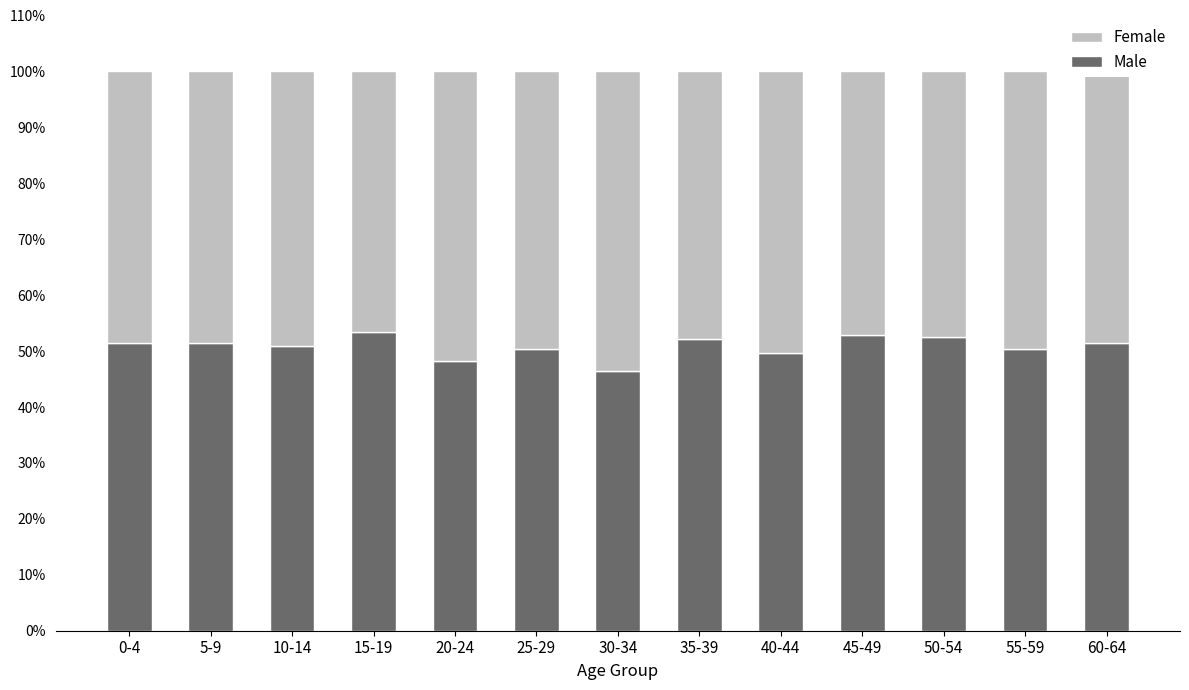

Are the bars grouped side by side (vs. stacked)?

No